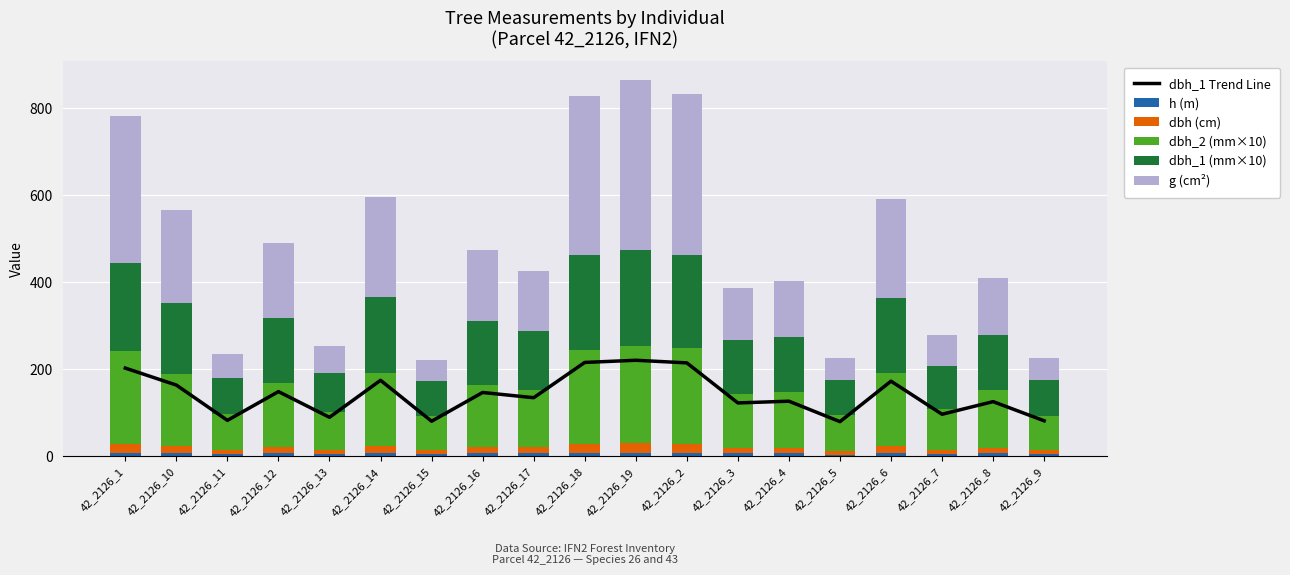

At which label does dbh_1 (mm×10) first exceed 135?

42_2126_1